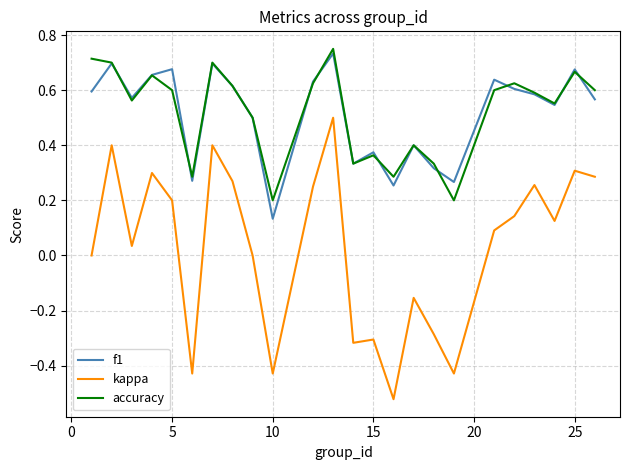

True or false: kappa and accuracy intersect in this chart.

False